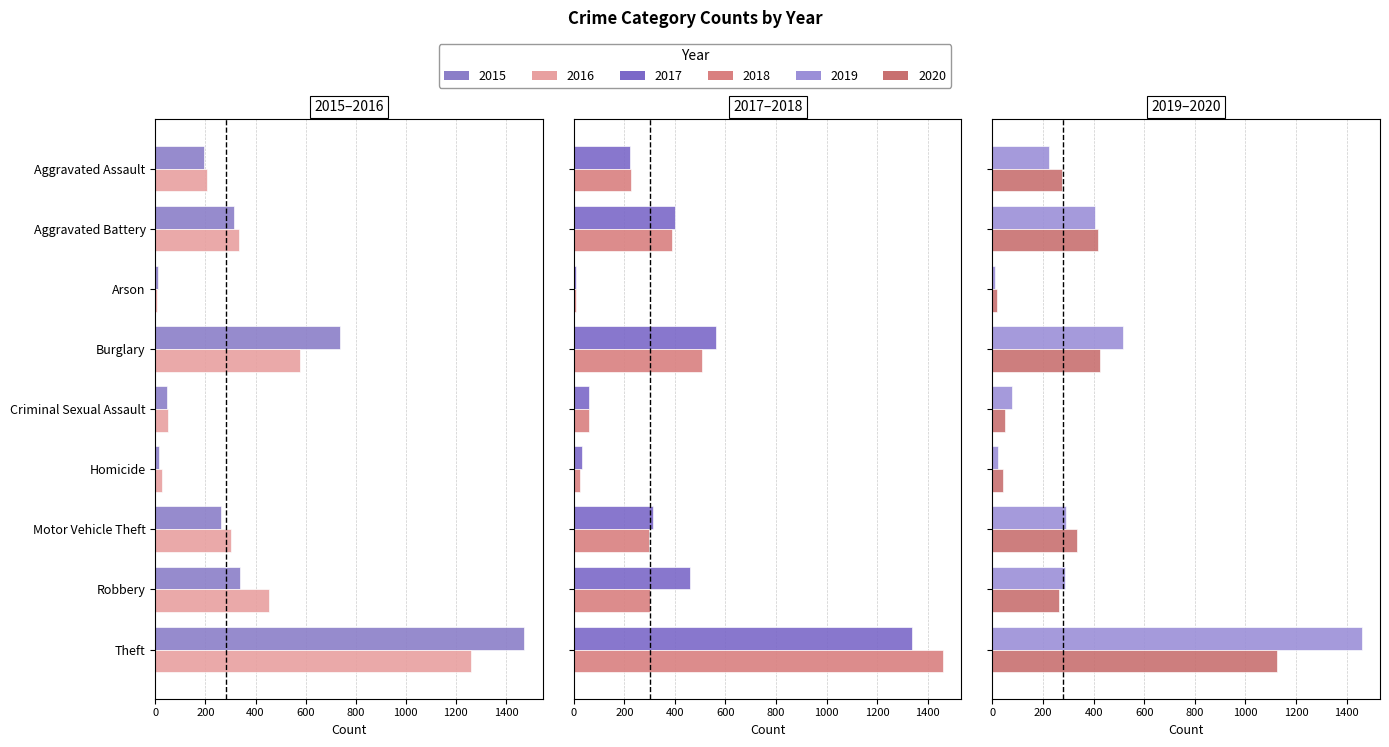

What position from the left is Motor Vehicle Theft?

7